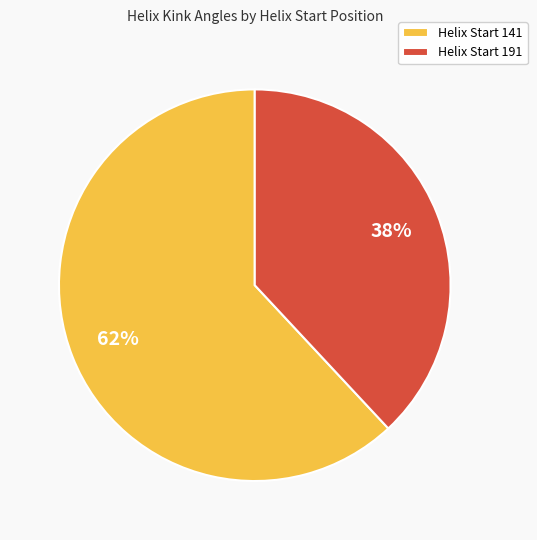

Is the sum of Helix Start 141 and Helix Start 191 greater than half?

Yes